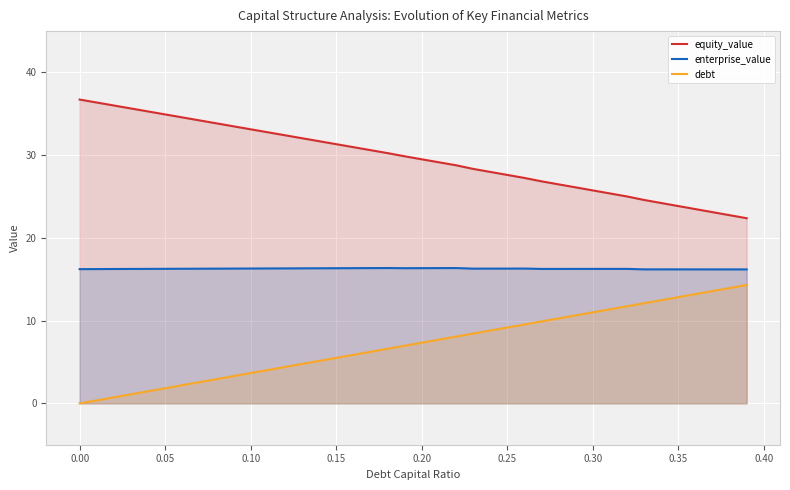

True or false: enterprise_value and equity_value intersect in this chart.

False